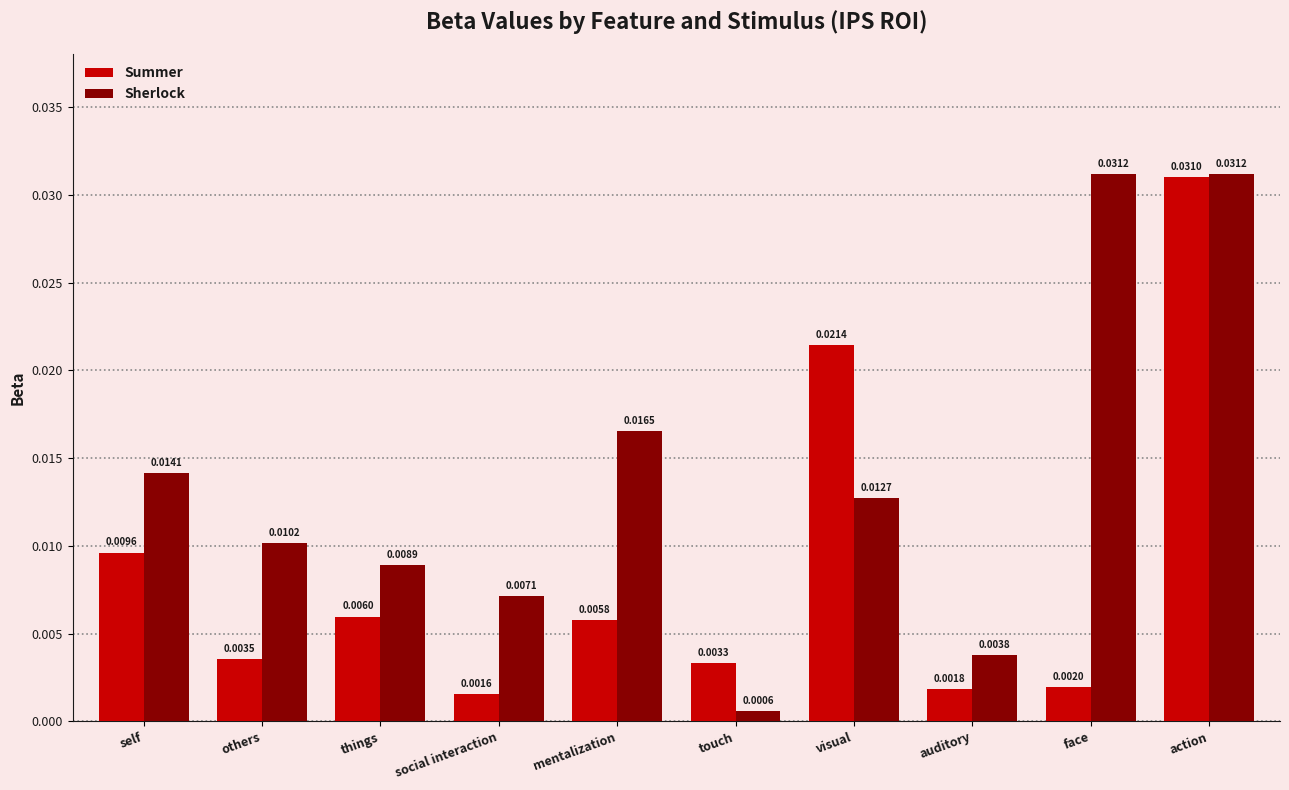

How many groups of bars are there?

10